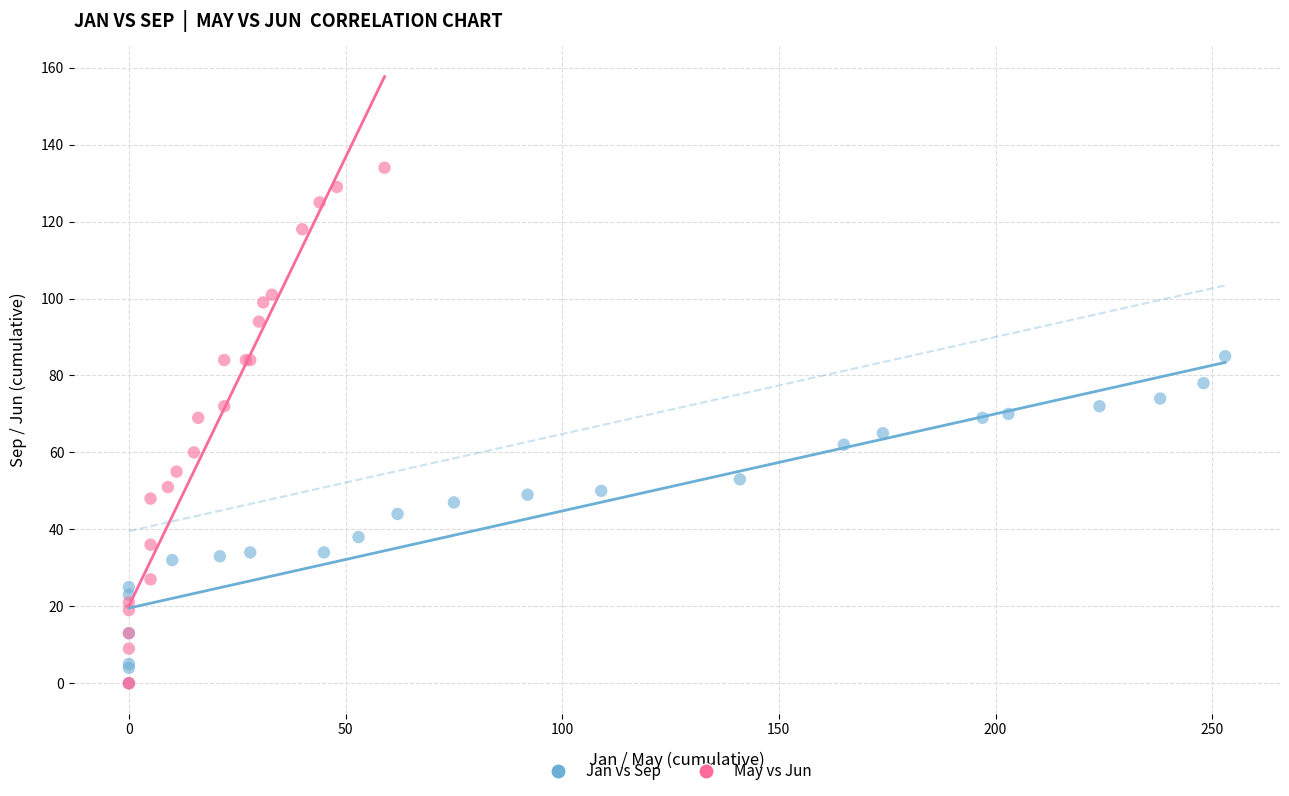

Which series reaches the maximum Y coordinate?

May vs Jun